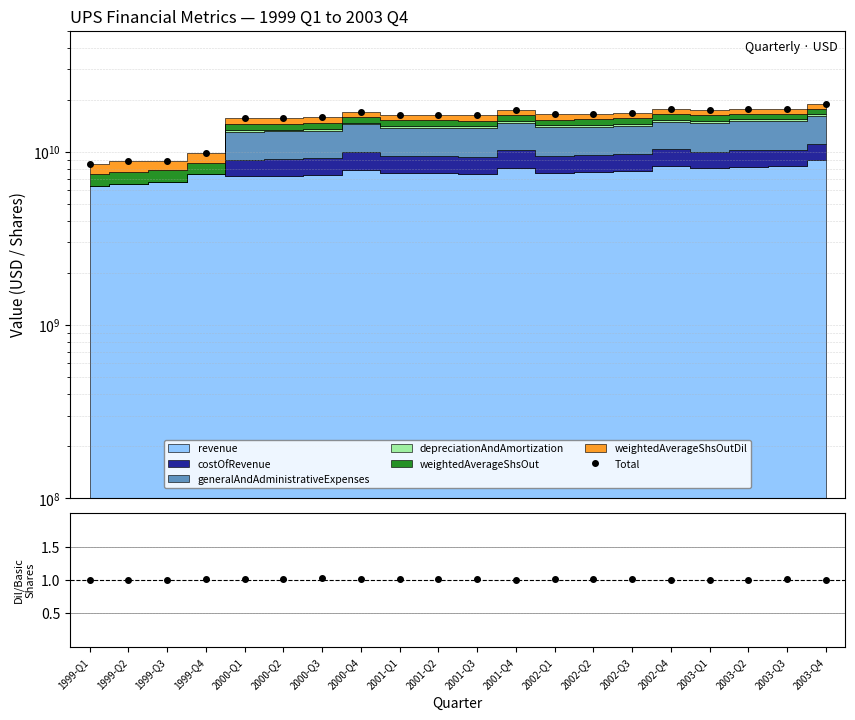

Which has a higher value, 2001-Q1 or 2002-Q3?

2002-Q3